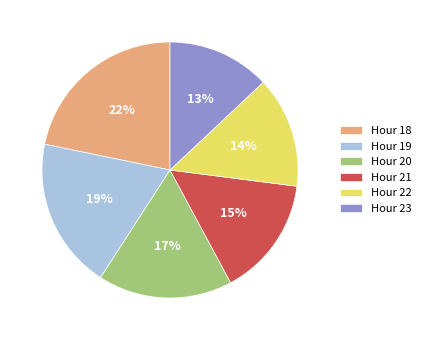

Approximately how many times larger is the value at Hour 19 compared to Hour 21?

1.3